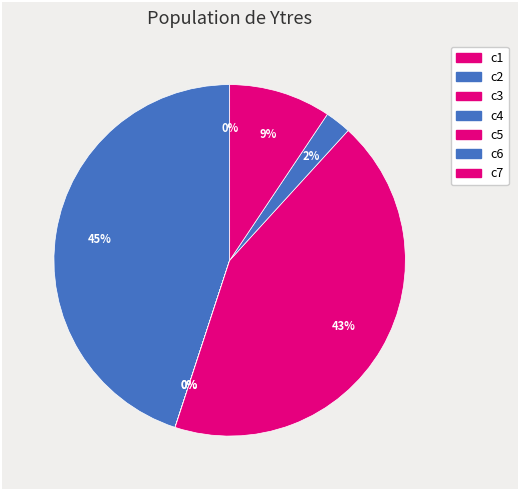

Count the number of slices in the pie.

7